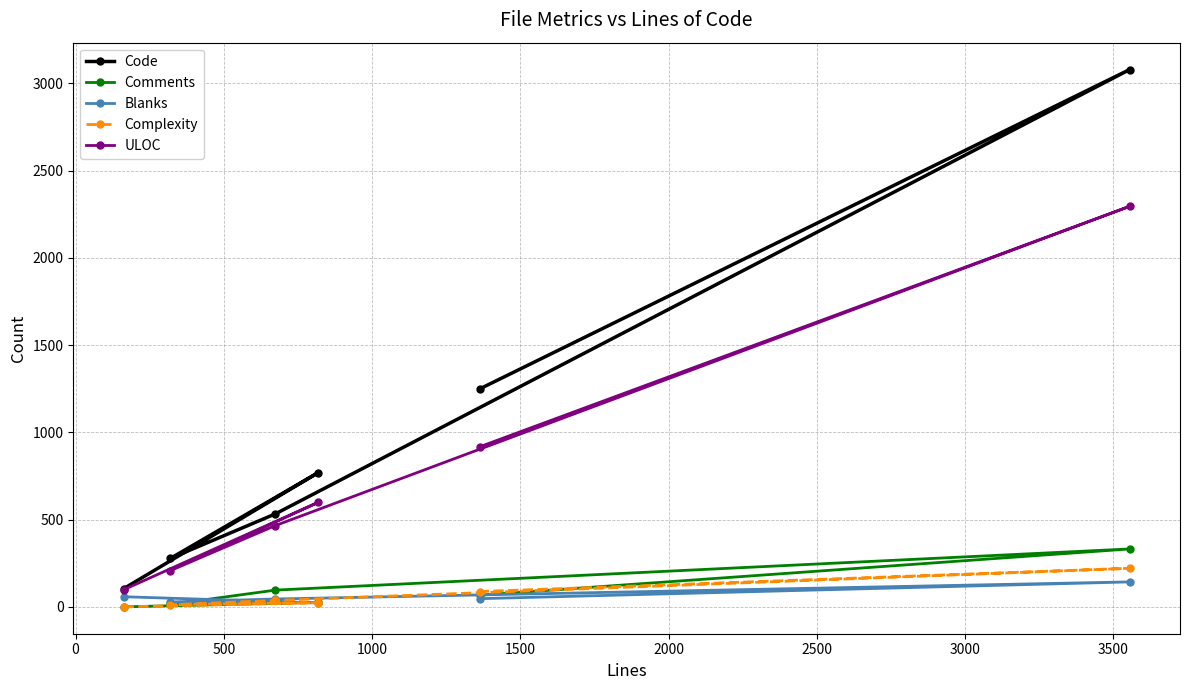

True or false: ULOC and Comments cross at least once.

False